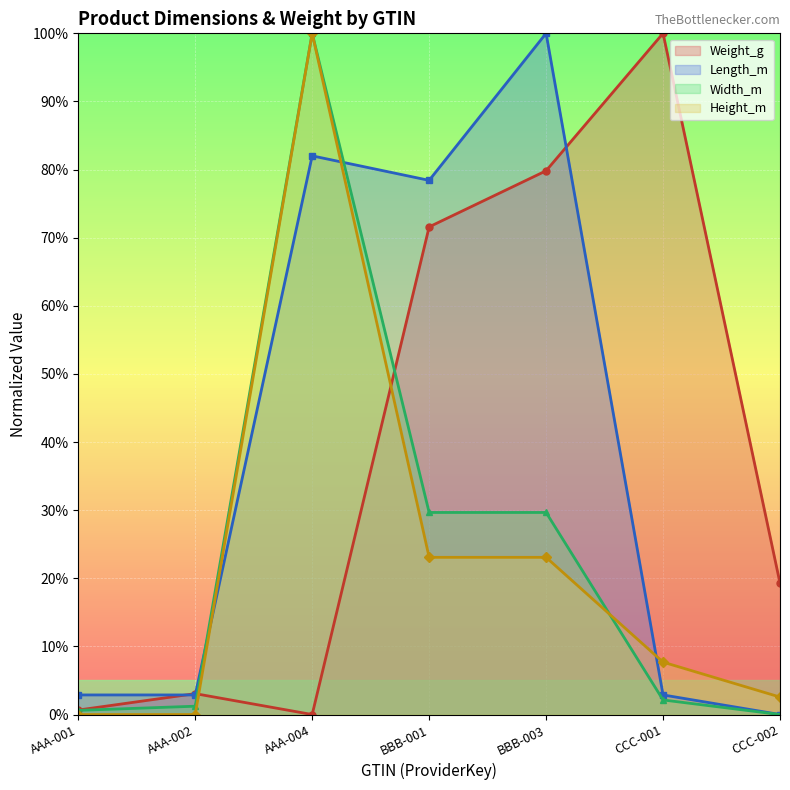

What is the spread (max minus min) of values at BBB-001?

55.3